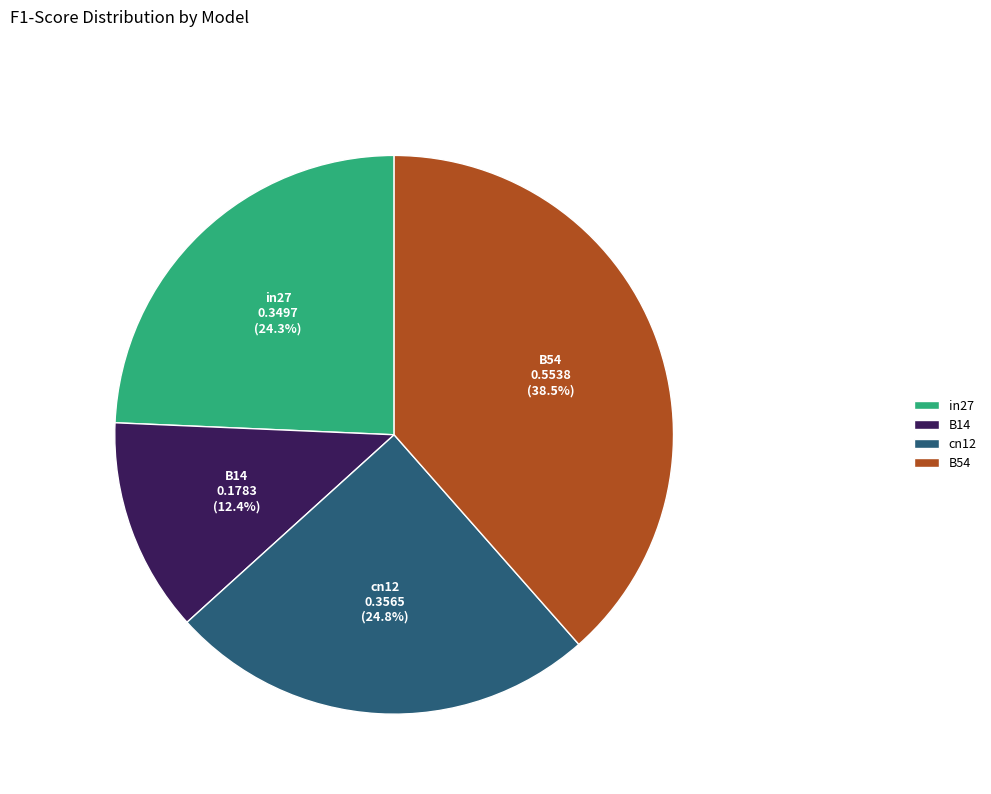

What percentage do in27 and B14 together represent?

36.7%